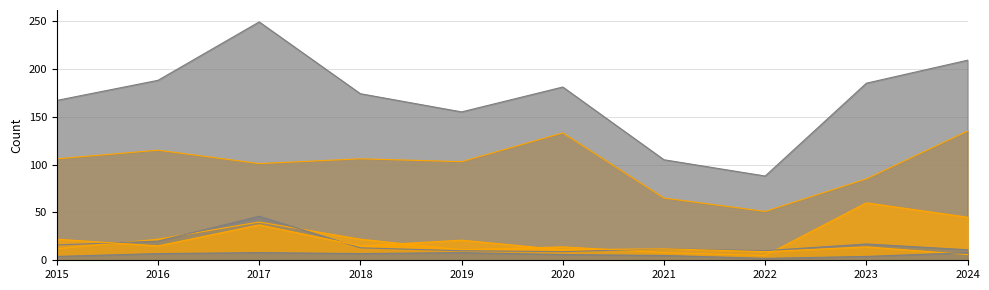

What is the lowest value of the Aggravated Assault series?

2